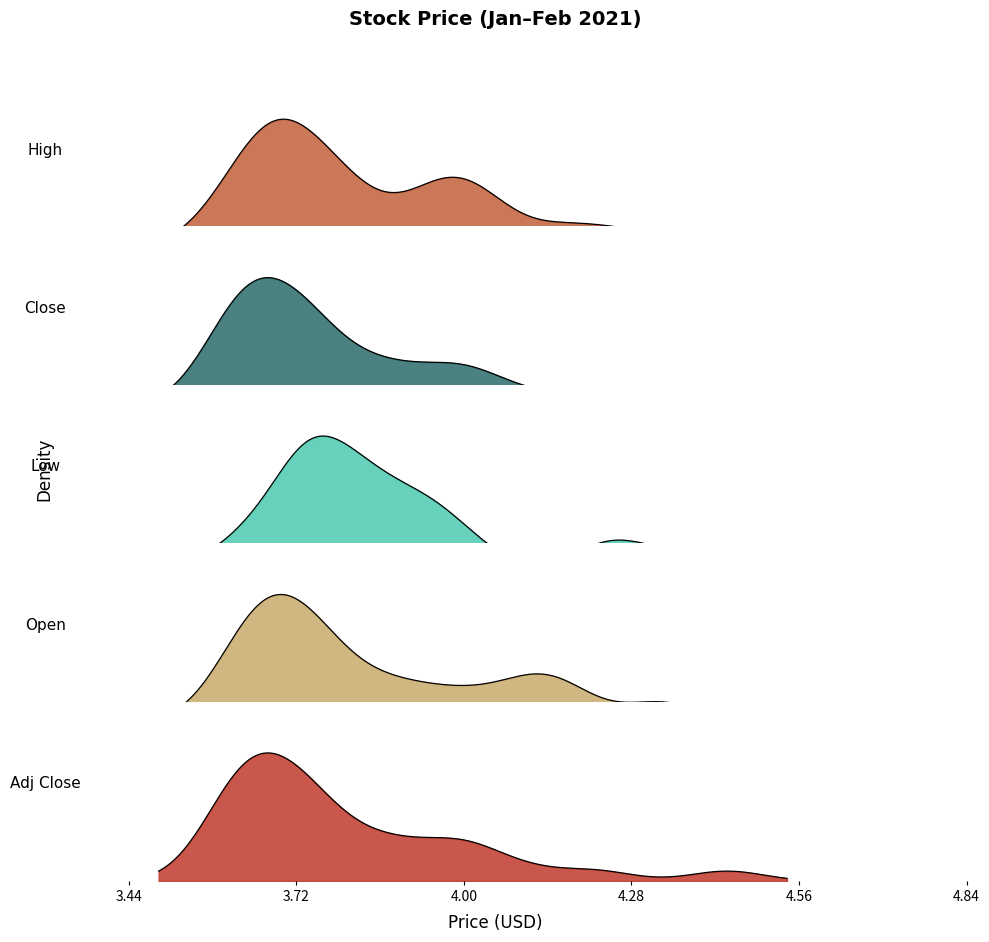

How many data points does each series have?

29